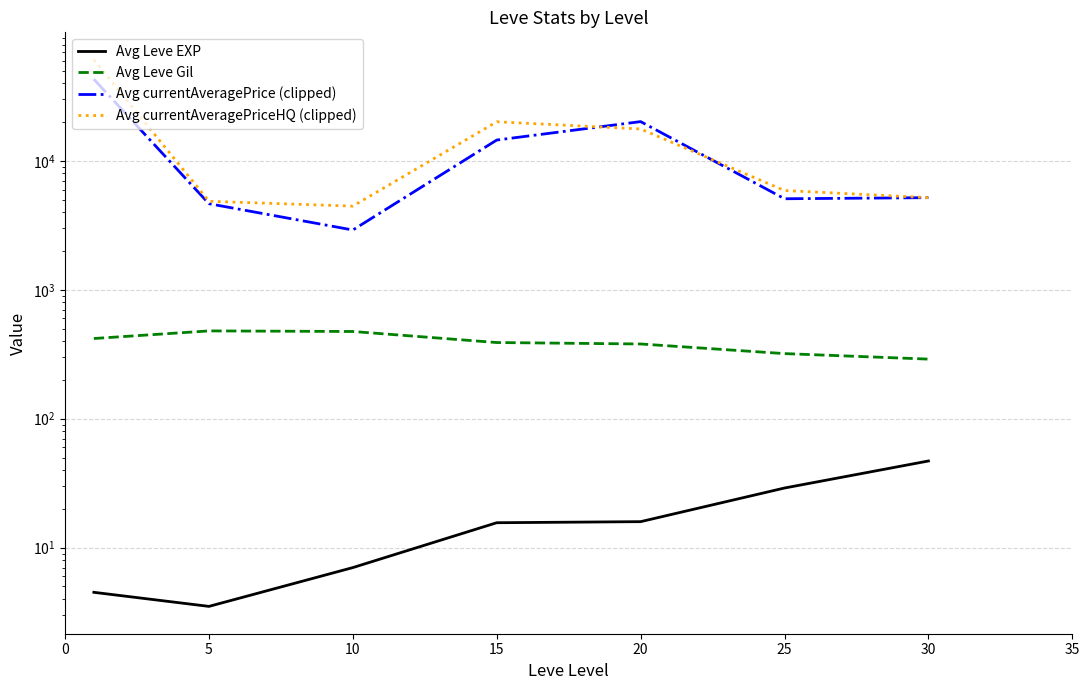

Reading left to right, extract all data points from this chart.

Avg Leve EXP: 4.5	3.5	7.0	15.6	15.9	29.0	47.0
Avg Leve Gil: 419.0	480.0	475.0	390.0	380.0	320.0	290.0
Avg currentAveragePrice (clipped): 43052.0	4657.0	2911.0	14521.0	20180.0	5087.0	5187.0
Avg currentAveragePriceHQ (clipped): 61022.0	4863.0	4460.0	20124.0	17691.0	5892.0	5187.0